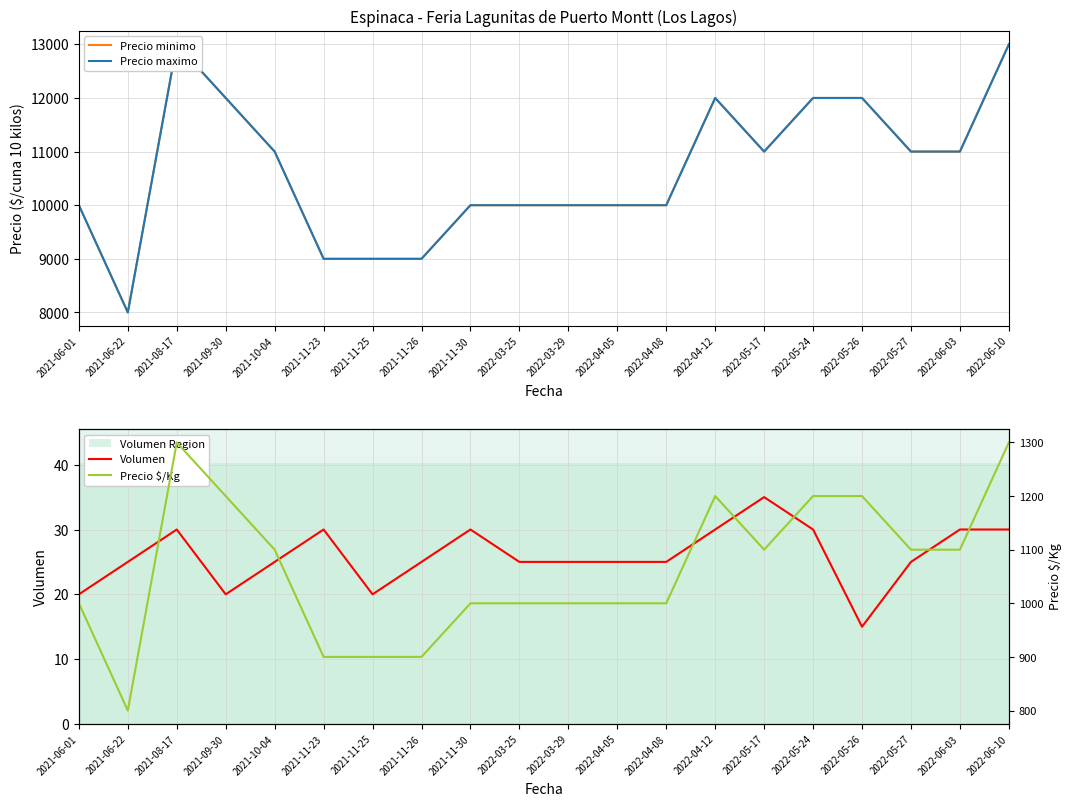

Which series has the largest total across all categories?

Precio minimo